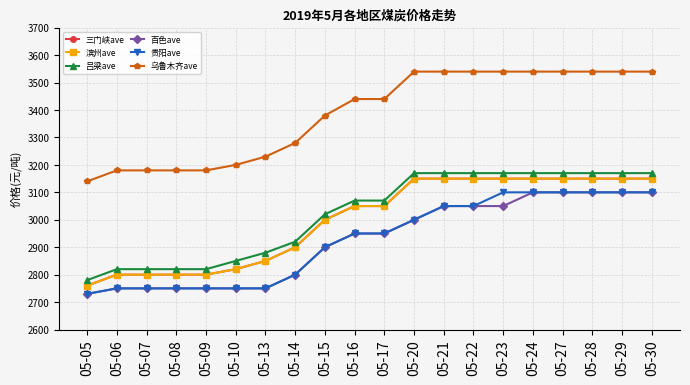

What is the greatest value displayed?

3540